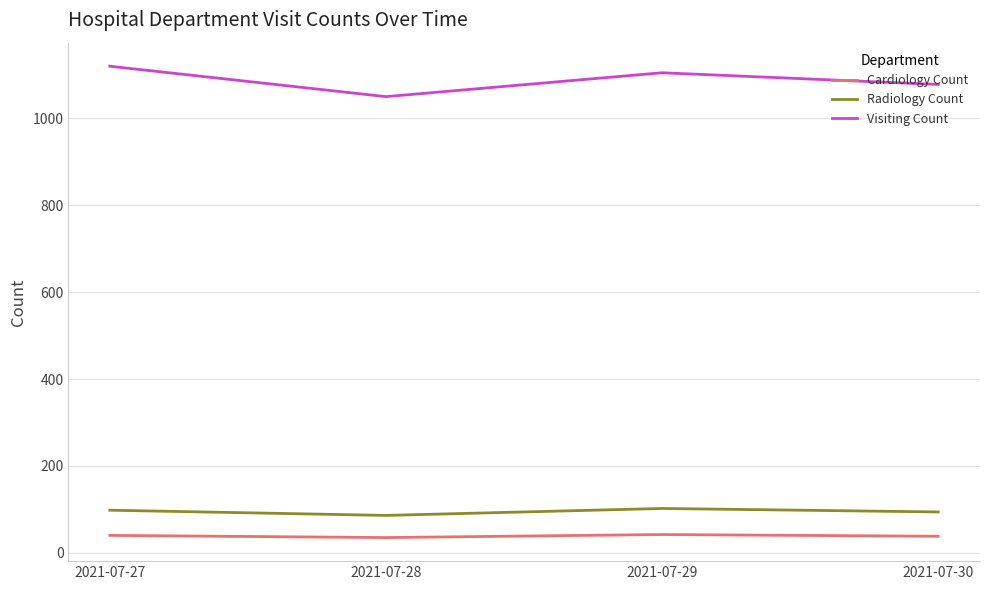

True or false: Visiting Count and Radiology Count cross at least once.

False